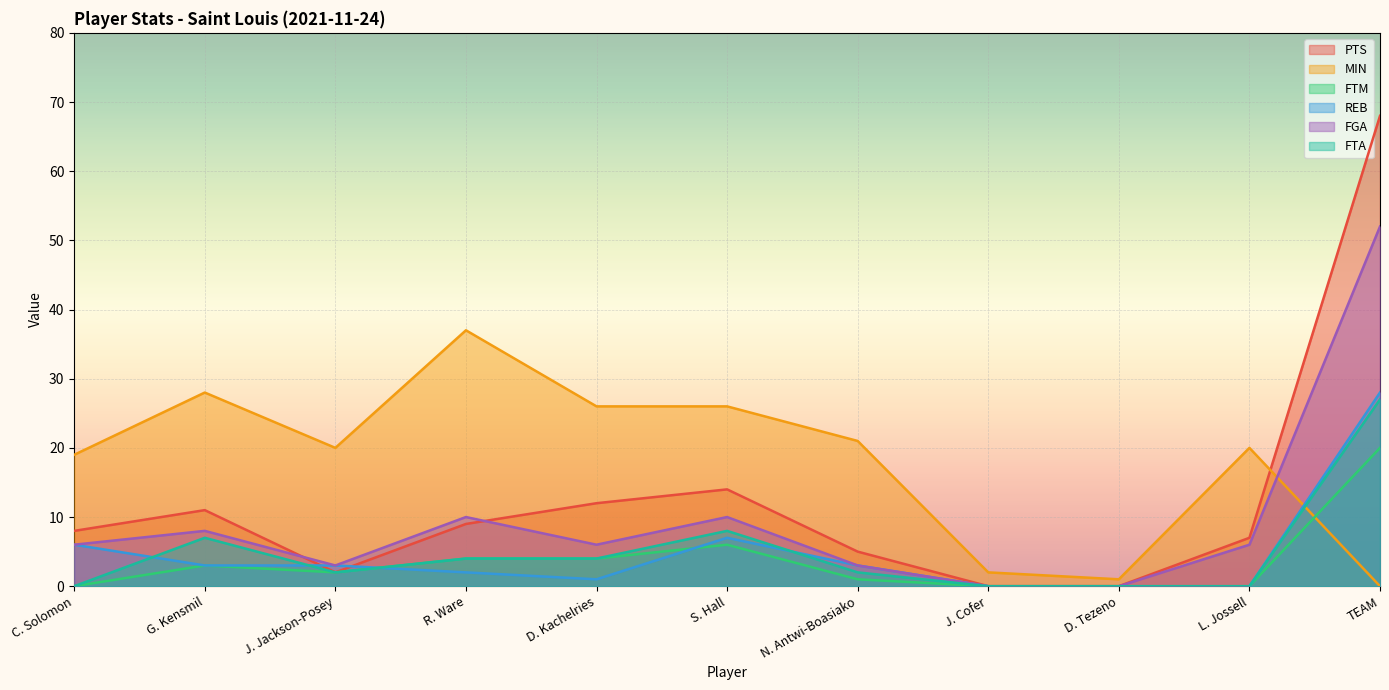

What are all the series names shown in the legend?

PTS, MIN, FTM, REB, FGA, FTA